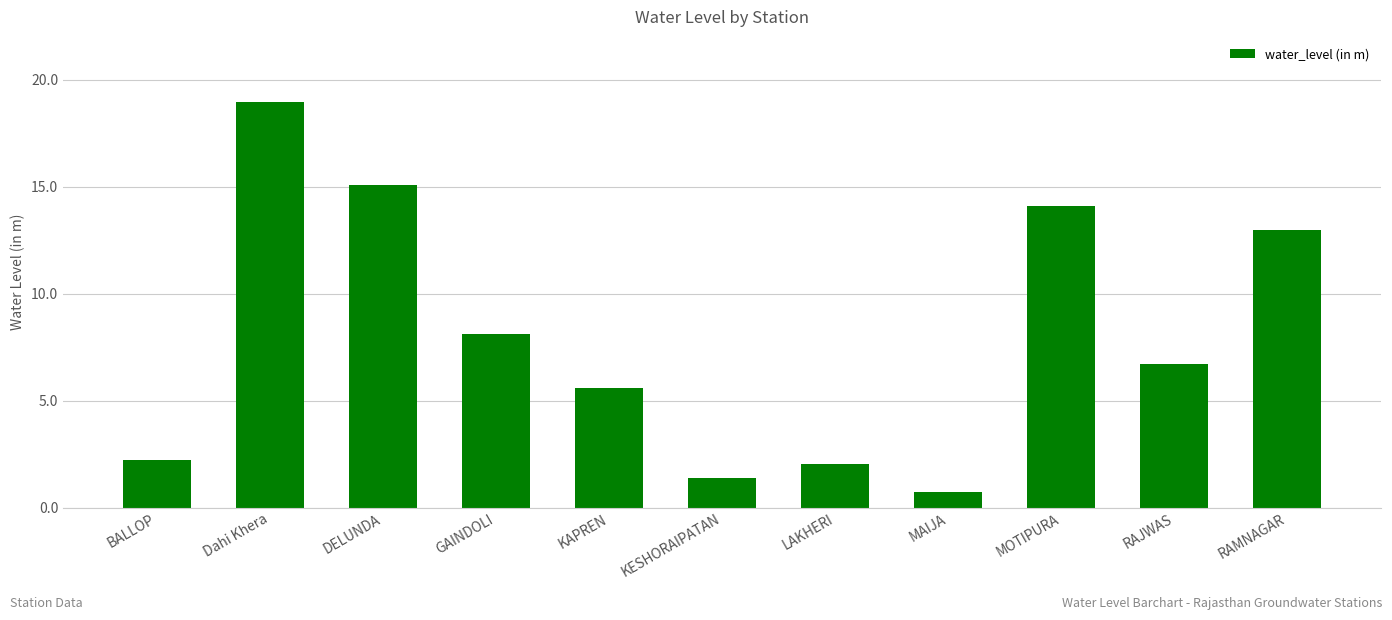

How many distinct data groups are displayed?

1